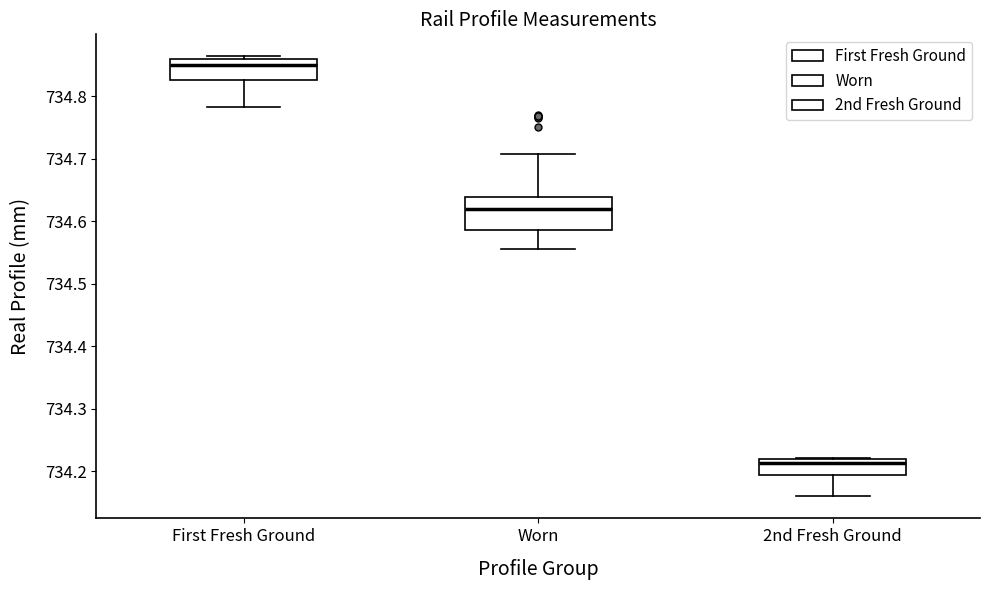

Reading left to right, transcribe this box plot: for each box, give where its median line is, the range the box spans, and where its two whiskers end, as read against the y-axis. The values are not printed on the chart, so give them approximately, as read against the axis.

First Fresh Ground: median 734.85, box 734.83 to 734.86, whiskers 734.78 to 734.86 (just above the box's upper edge)
Worn: median 734.62, box 734.59 to 734.64, whiskers 734.56 to 734.71
2nd Fresh Ground: median 734.21, box 734.20 to 734.22, whiskers 734.16 to 734.22